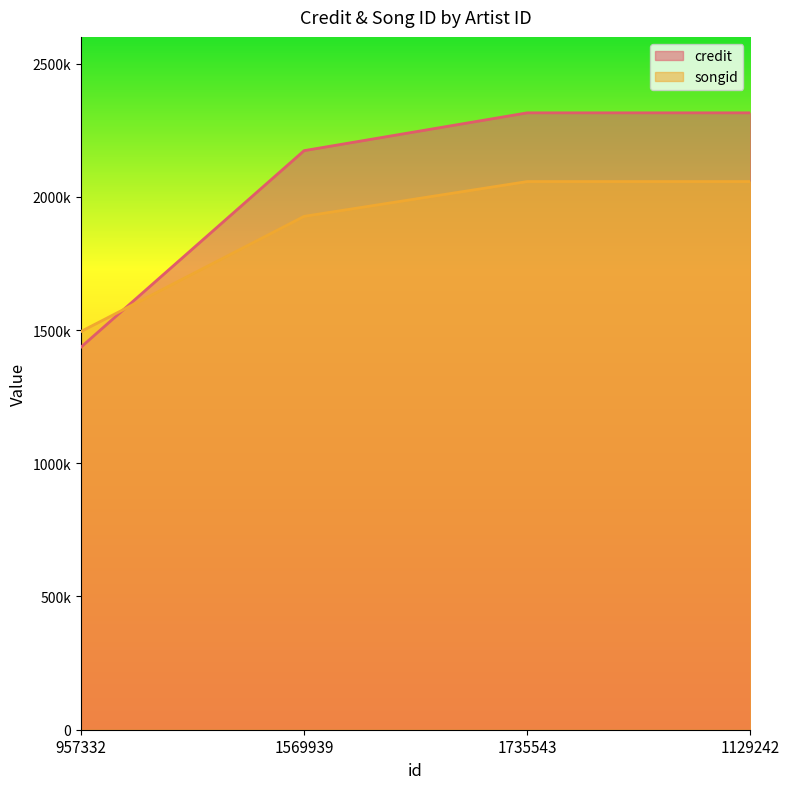

What is the total value across all series at 1129242?

4372084